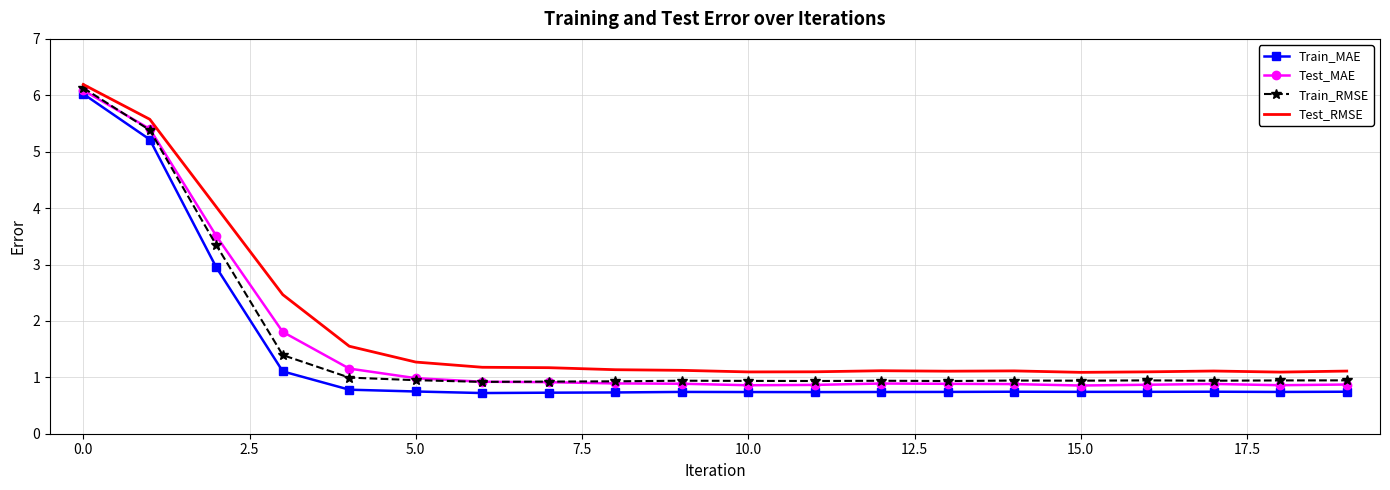

Which series has the largest range (max minus min)?

Train_MAE